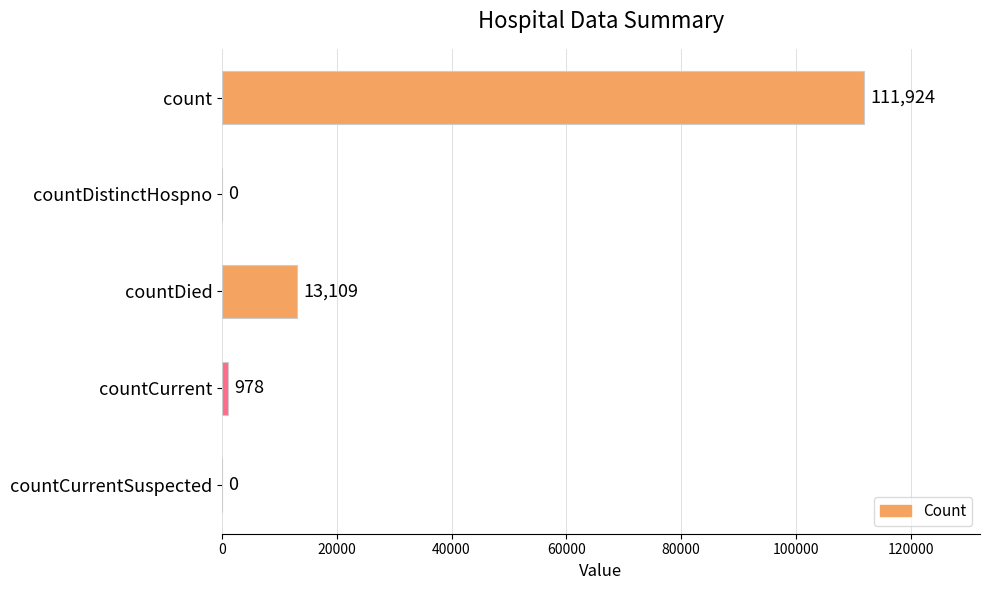

What is the change in value from countCurrent to countCurrentSuspected?

-978